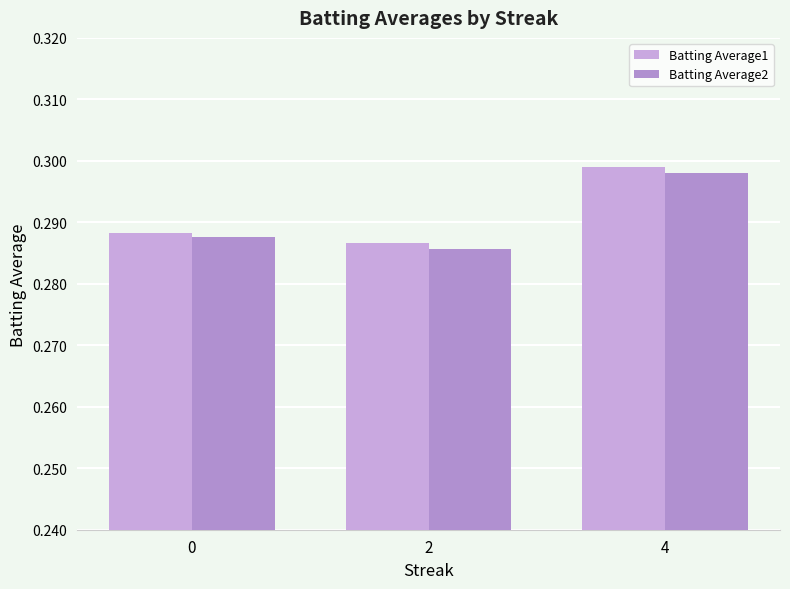

What is the average value of the Batting Average2 series?

0.3